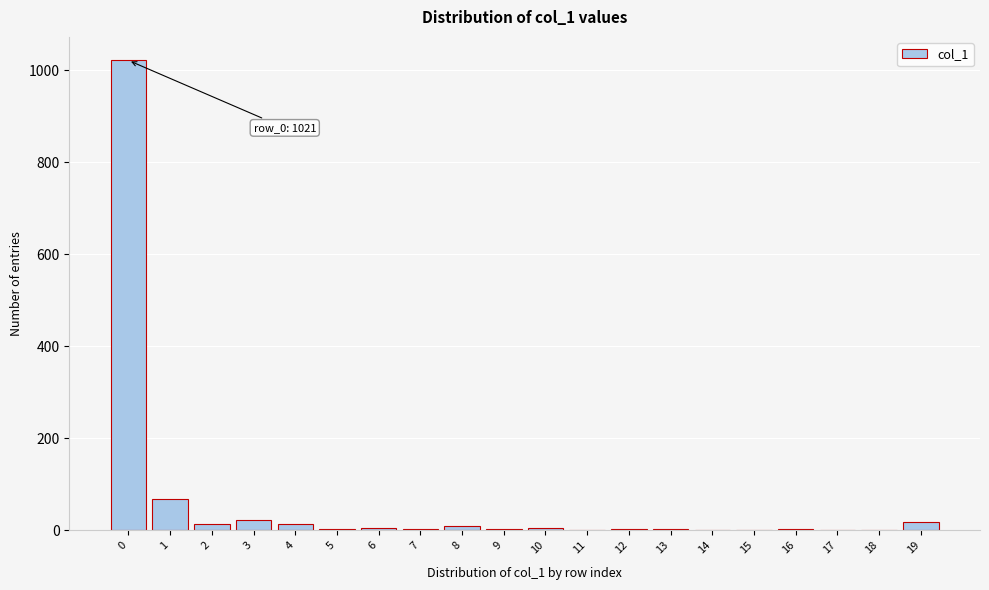

What is the sum of all values?

1196